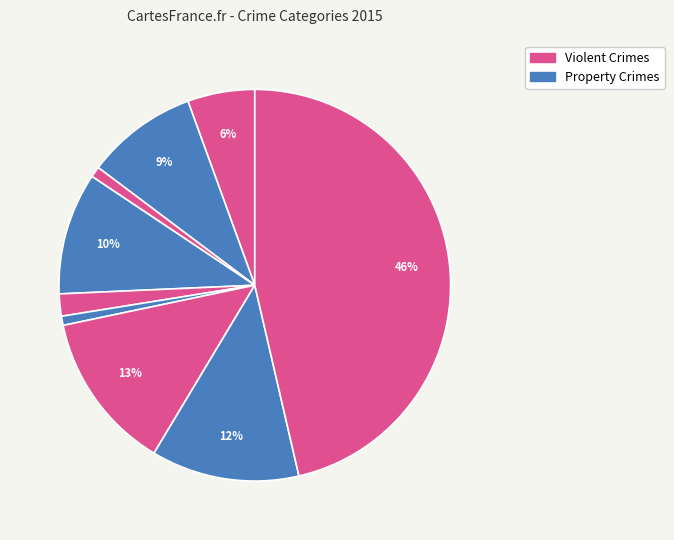

How many segments does this pie chart have?

9